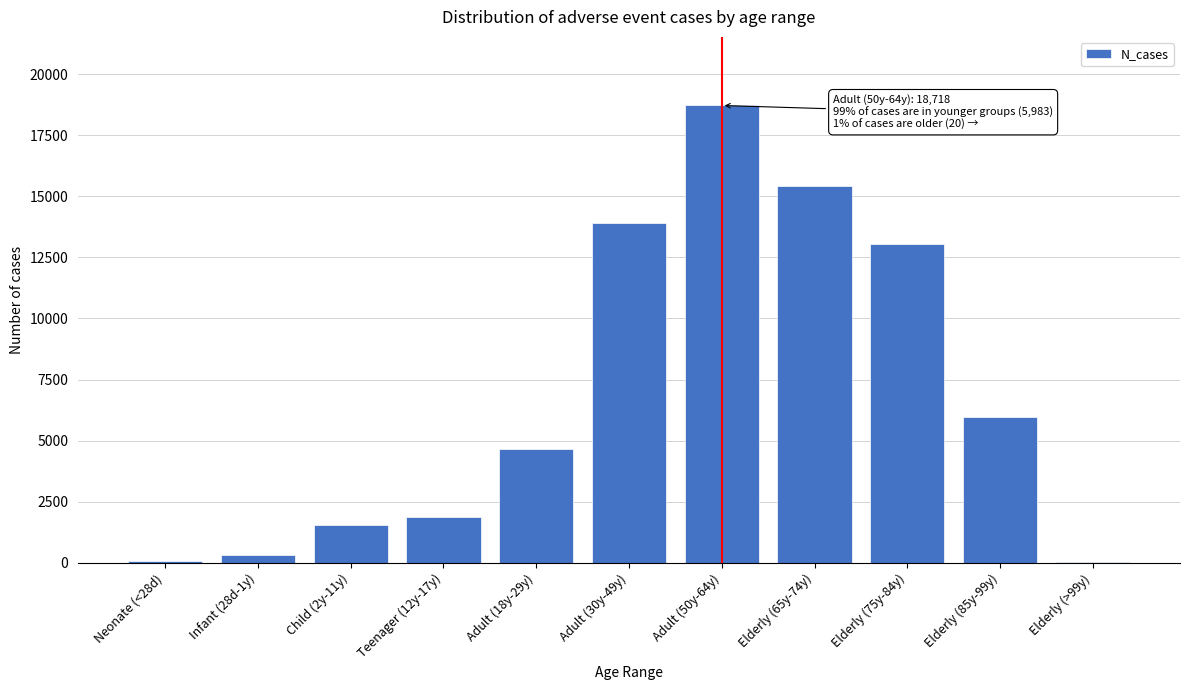

What is the change in value from Teenager (12y-17y) to Adult (30y-49y)?

+12025